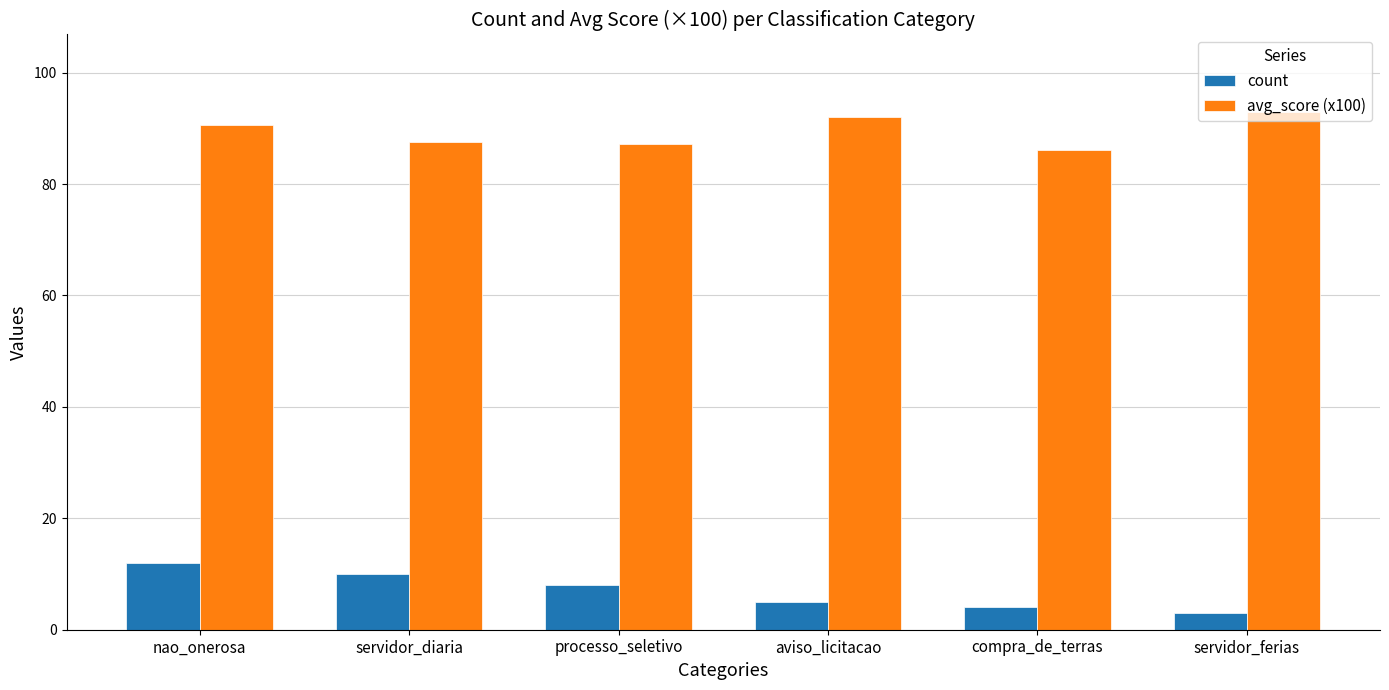

How many count values are between 4 and 10?

4